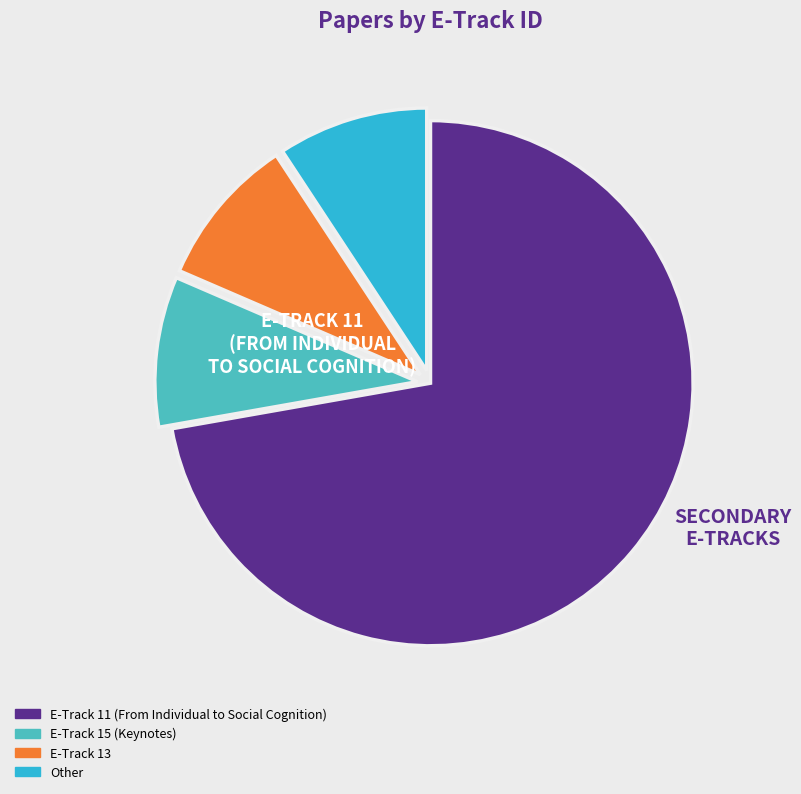

Is it true that E-Track 15 (Keynotes) is 9% of the pie?

True